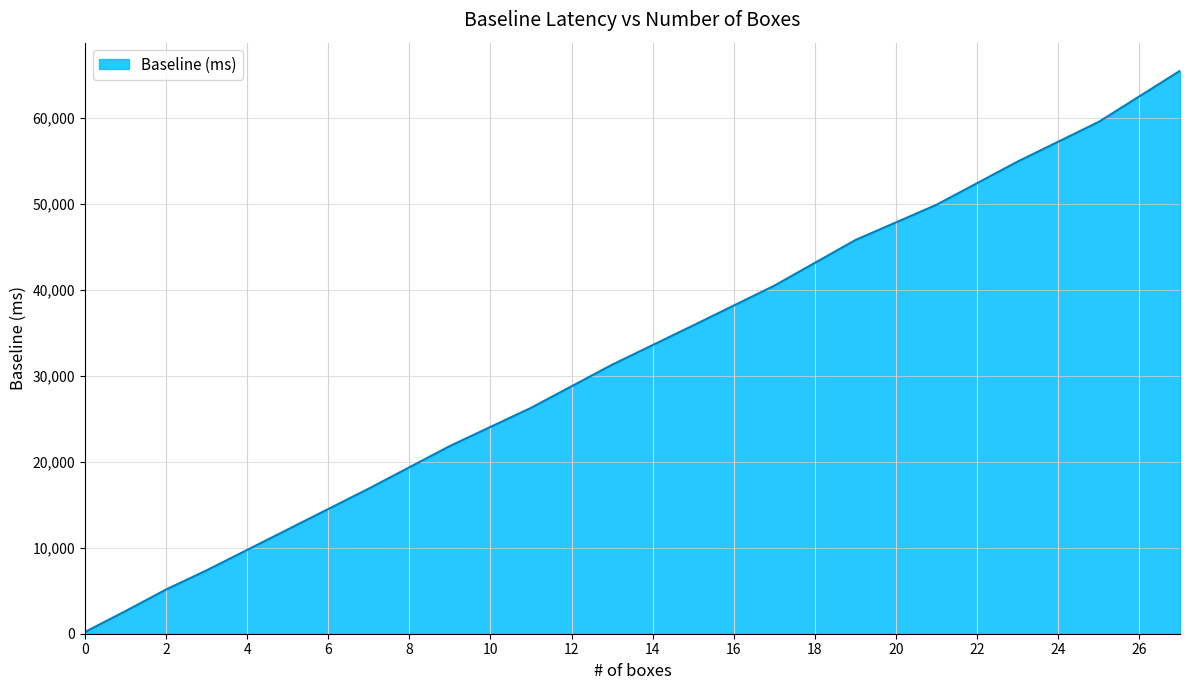

What is the greatest value displayed?

65433.5